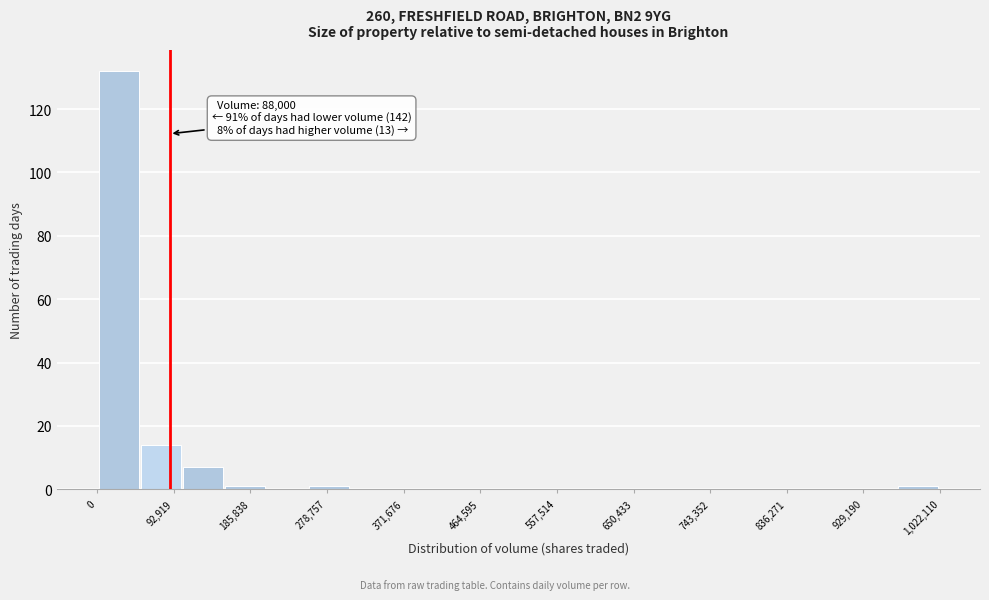

Over which range of the x-axis is the bar tallest?

0 to 50000